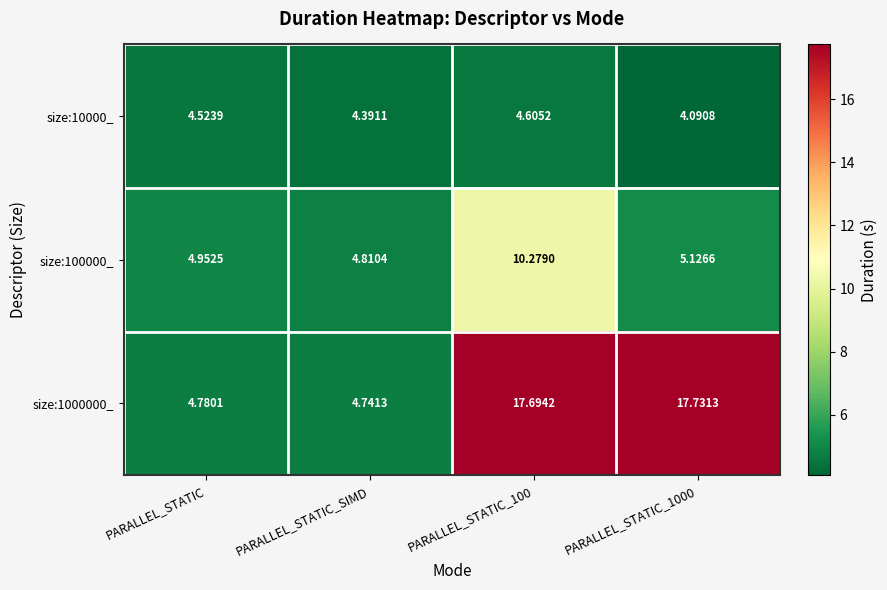

Rank the series by their average value, from lowest to highest.

size:10000_, size:100000_, size:1000000_